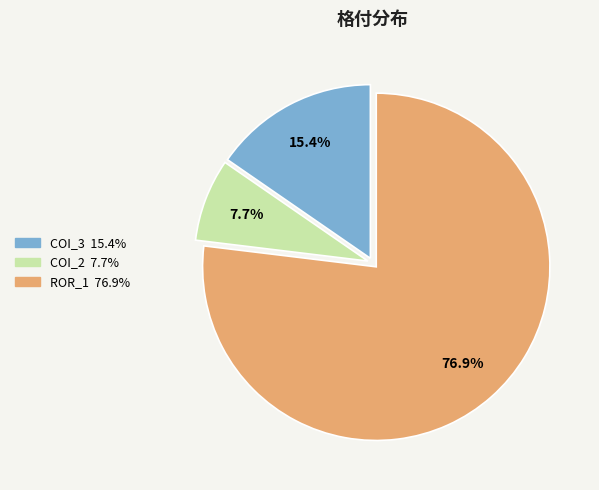

Is there any slice that represents more than half of the pie?

Yes